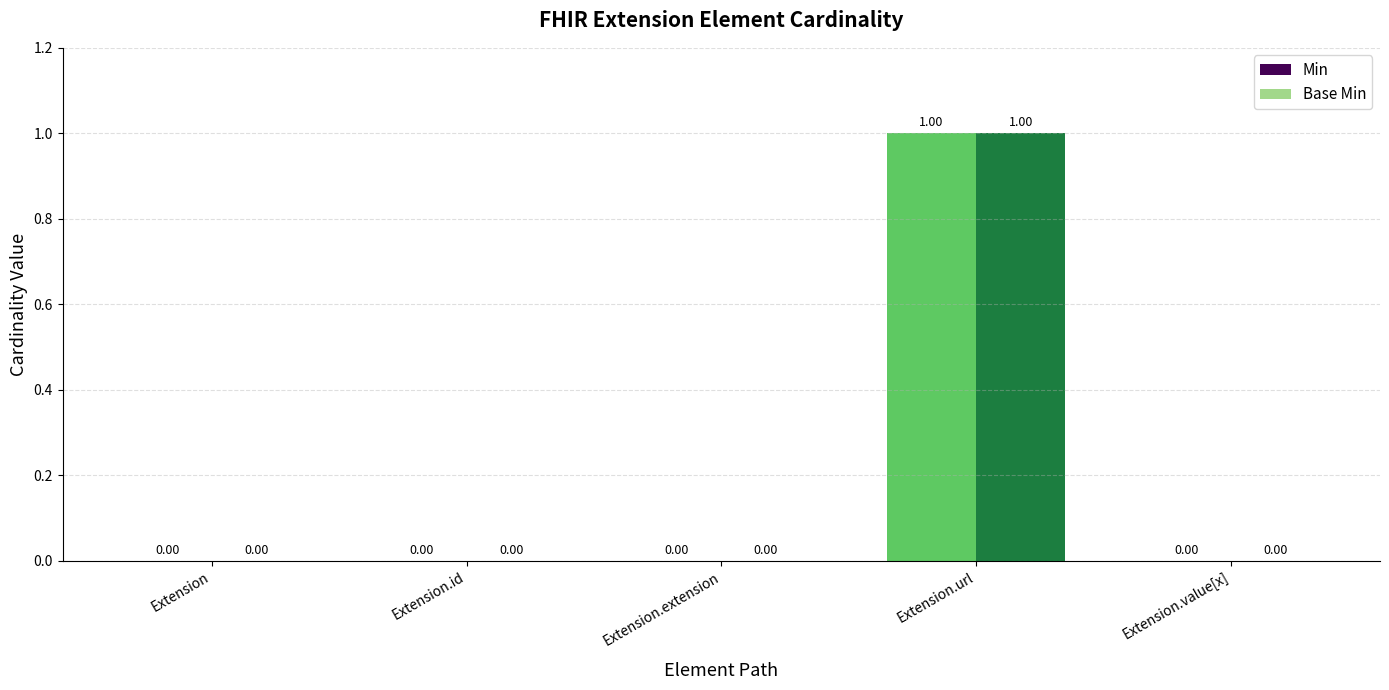

At which label does Base Min reach its peak?

Extension.url